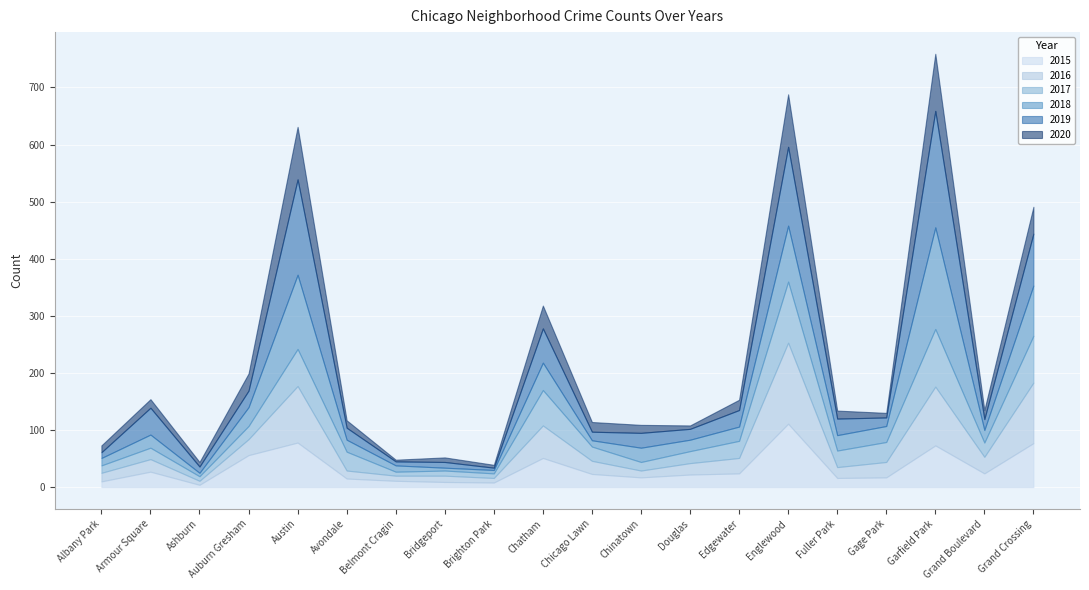

What is the label of the 13th point from the right?

Bridgeport